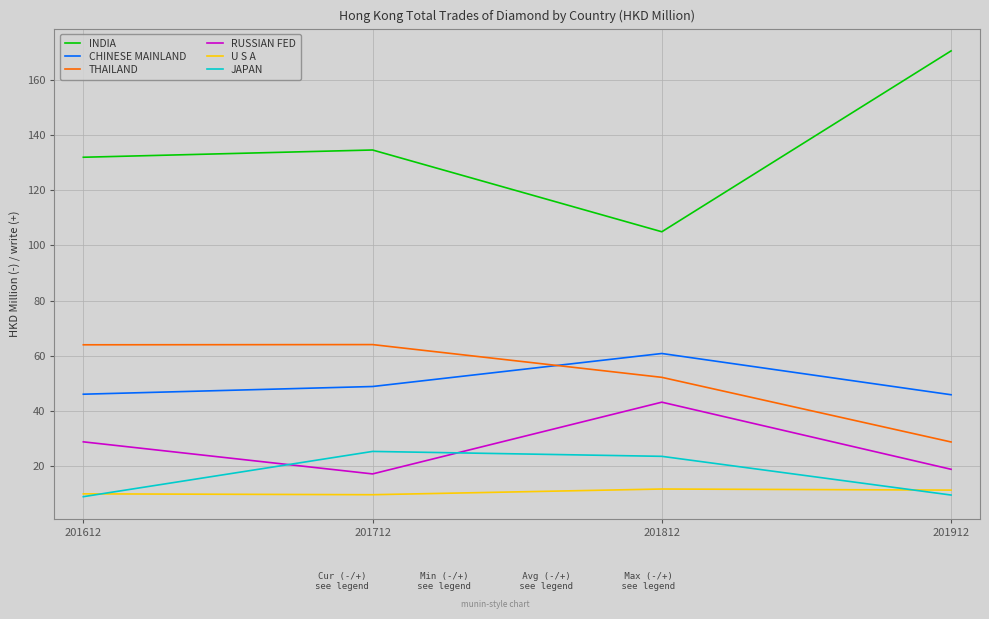

True or false: THAILAND and U S A intersect in this chart.

False